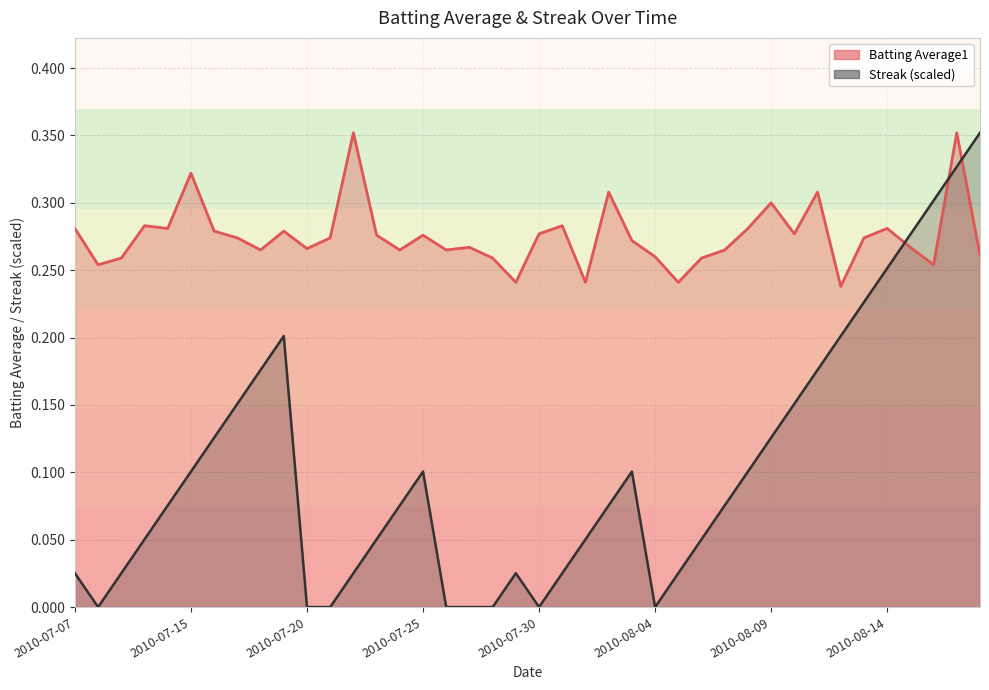

What are all the series names shown in the legend?

Batting Average1, Streak